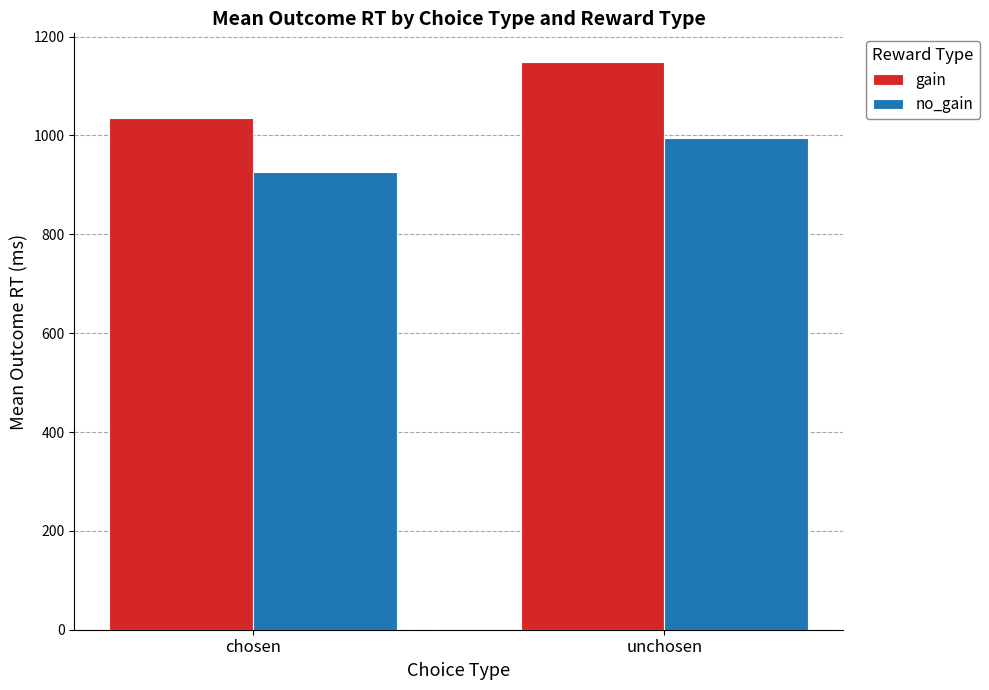

The no_gain series shows 925.5 at chosen. True or false?

True